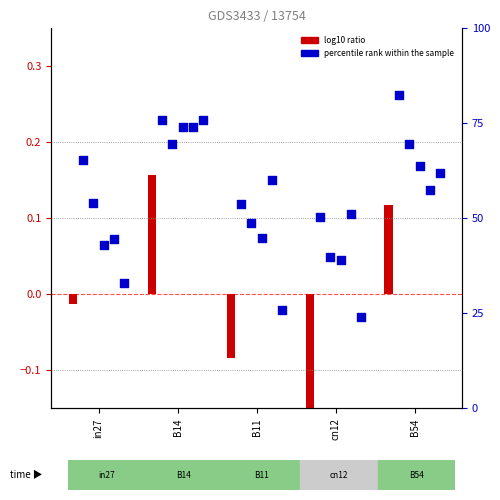

At how many categories does at least one series exceed 31?

5